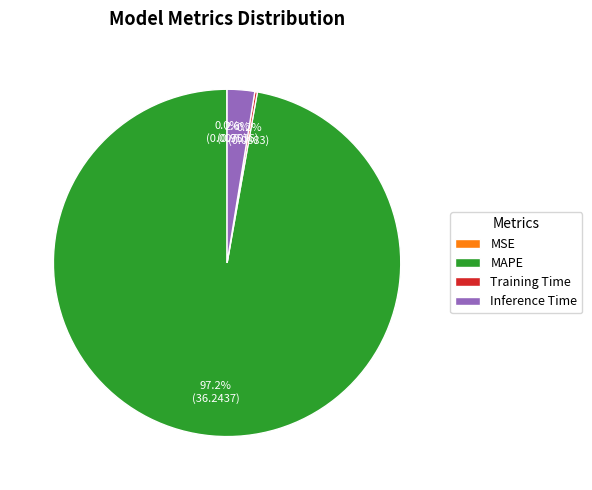

Does MAPE account for over 50% of the chart?

Yes